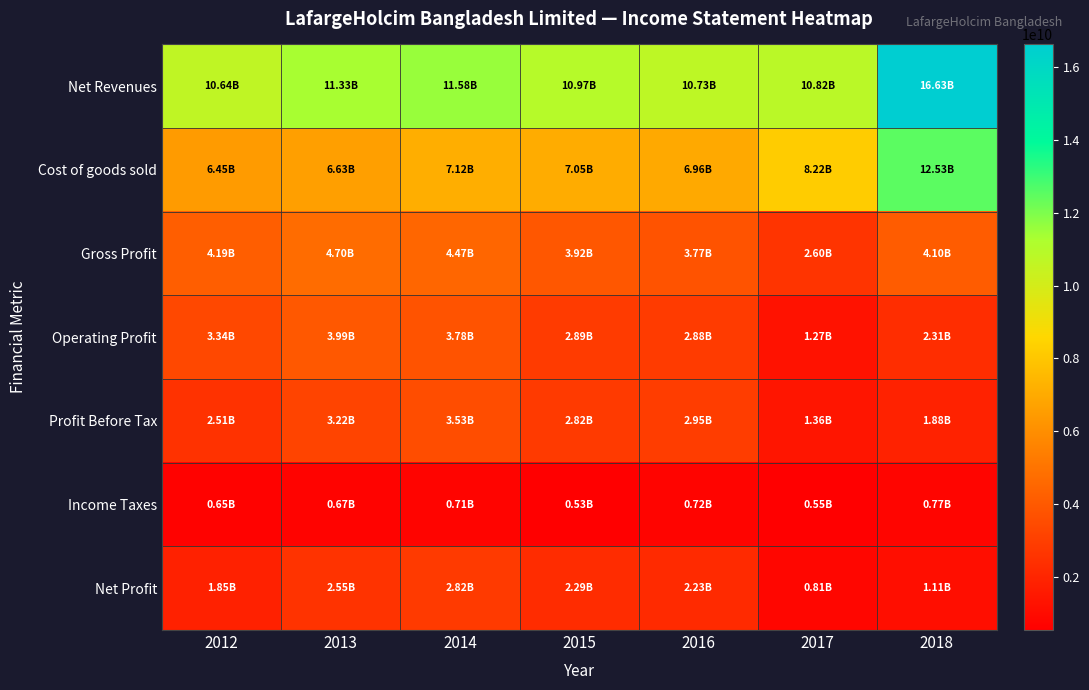

What is the total value across all series at 2014?

34010005000